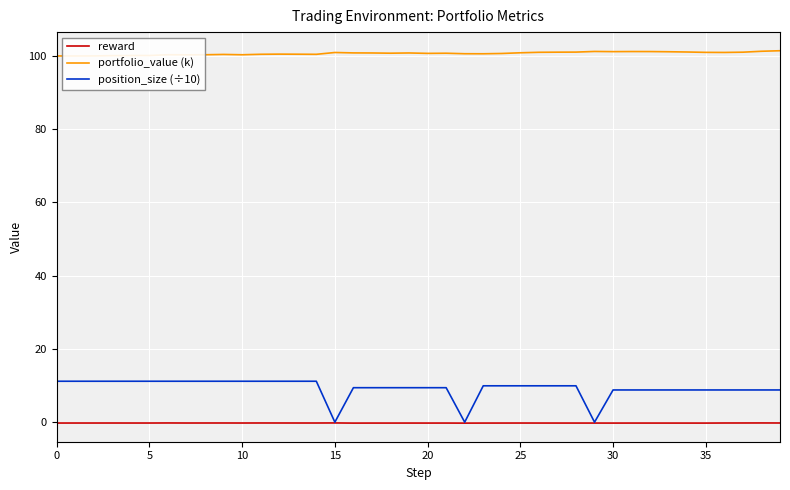

At how many categories does at least one series exceed 81?

40